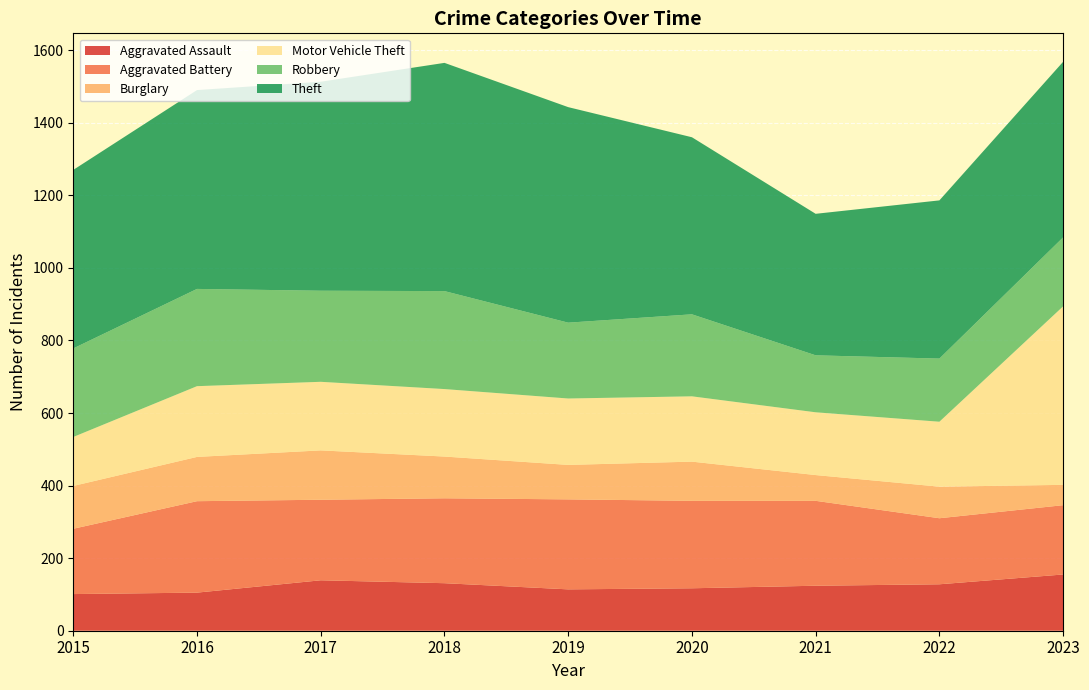

Reading left to right, what are all the values shown in this chart?

Aggravated Assault: 2015=101	2016=105	2017=139	2018=131	2019=114	2020=117	2021=124	2022=128	2023=155
Aggravated Battery: 2015=180	2016=252	2017=222	2018=234	2019=248	2020=241	2021=234	2022=182	2023=191
Burglary: 2015=118	2016=122	2017=136	2018=115	2019=95	2020=108	2021=71	2022=87	2023=56
Motor Vehicle Theft: 2015=135	2016=195	2017=189	2018=186	2019=183	2020=180	2021=173	2022=179	2023=492
Robbery: 2015=244	2016=268	2017=251	2018=270	2019=209	2020=226	2021=157	2022=174	2023=190
Theft: 2015=492	2016=548	2017=576	2018=629	2019=594	2020=488	2021=390	2022=436	2023=484